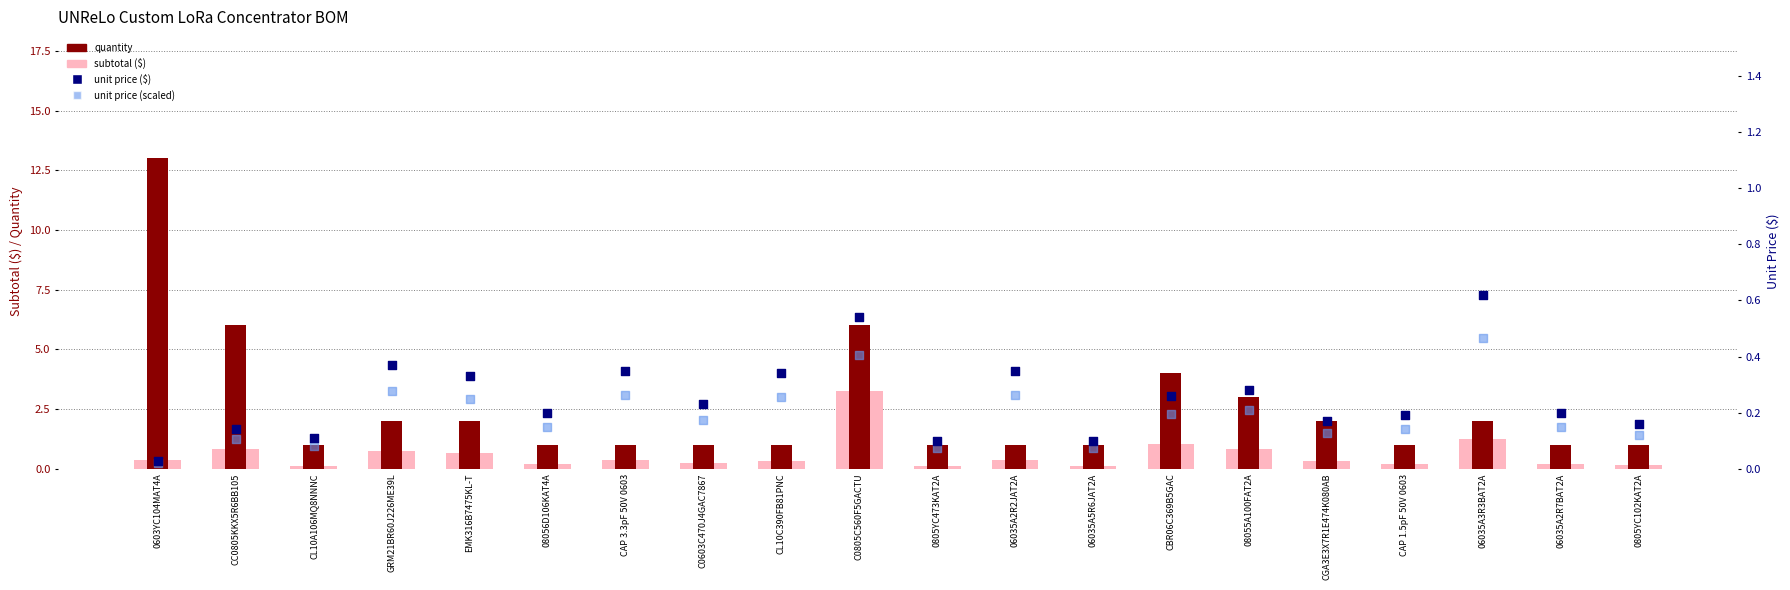

What are all the series names shown in the legend?

subtotal ($), quantity, unit price ($), unit price rank (scaled)